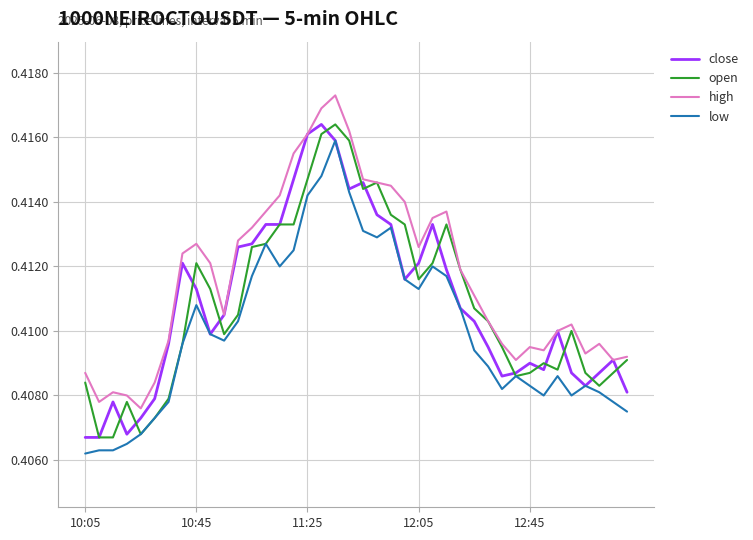

True or false: low and high cross at least once.

False